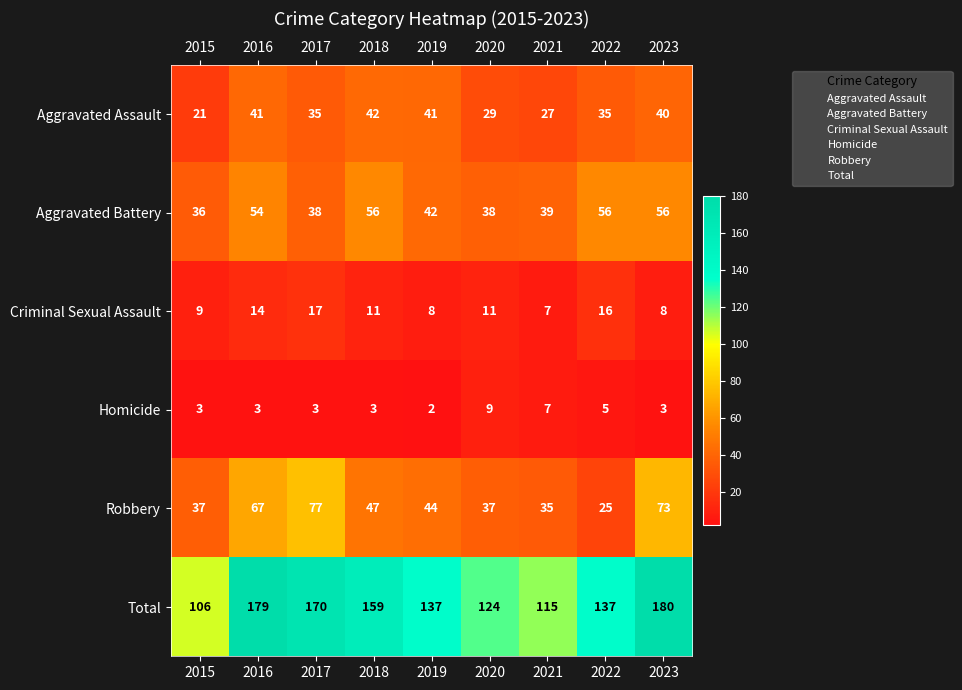

Rank the series at 2017 from lowest to highest value.

Homicide, Criminal Sexual Assault, Aggravated Assault, Aggravated Battery, Robbery, Total